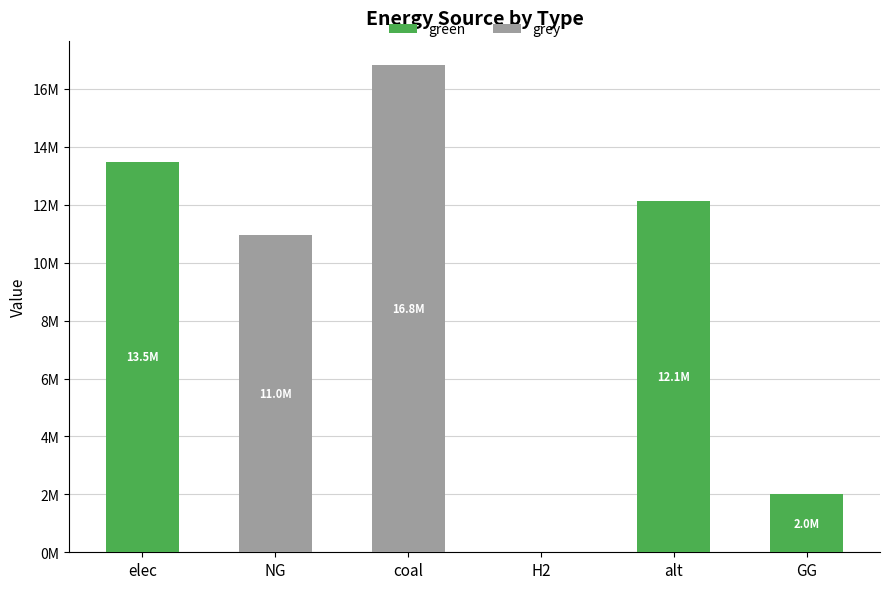

Between GG and elec, which is larger?

elec